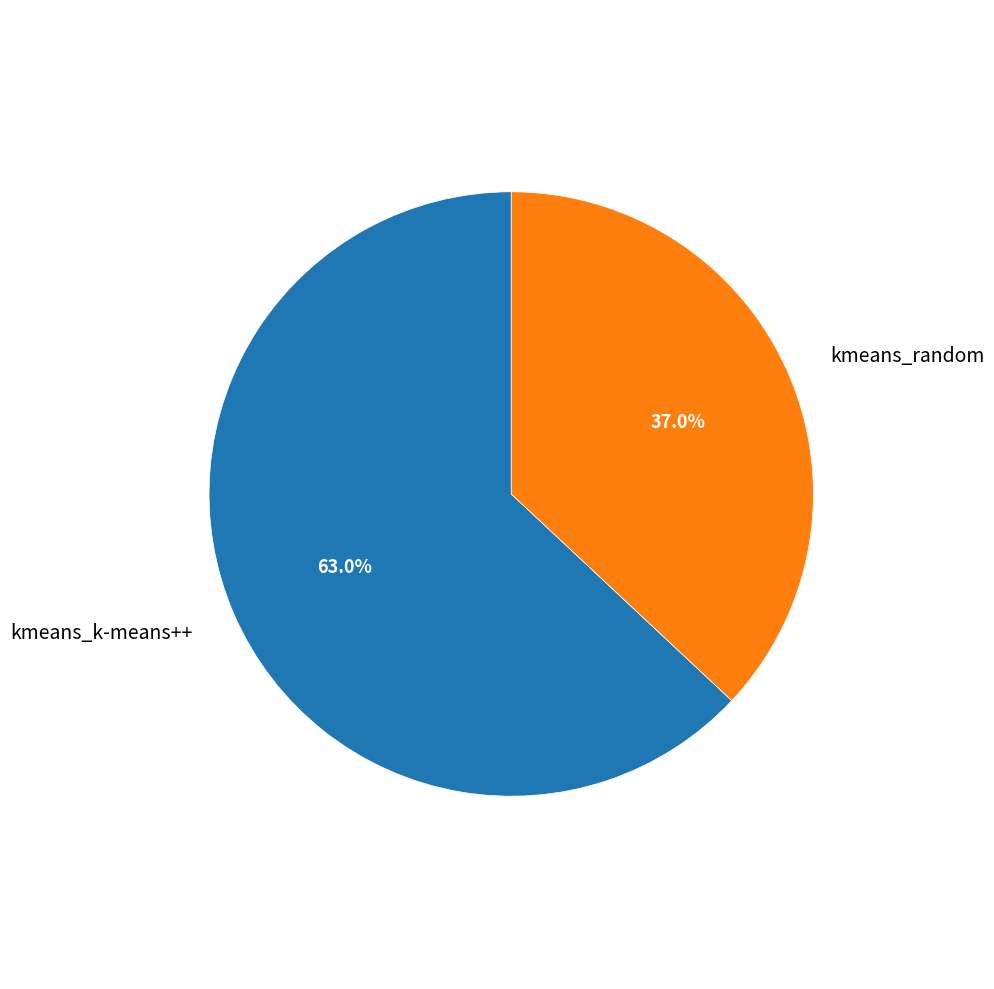

How many slices are in this pie chart?

2